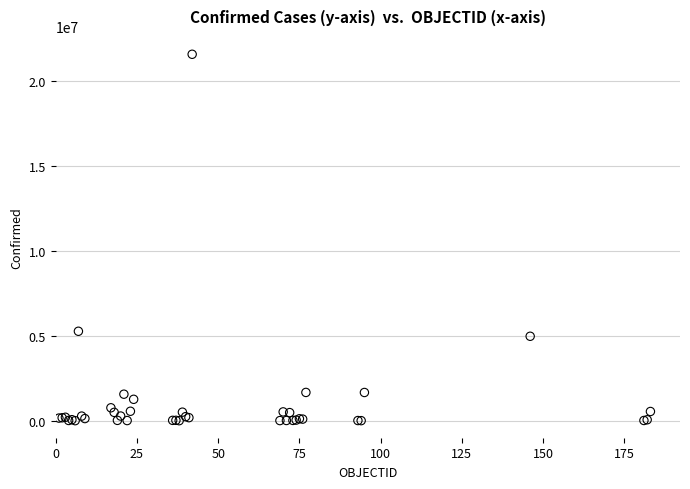

What Y value in the scatter plot is closest to 10784897?

5265528